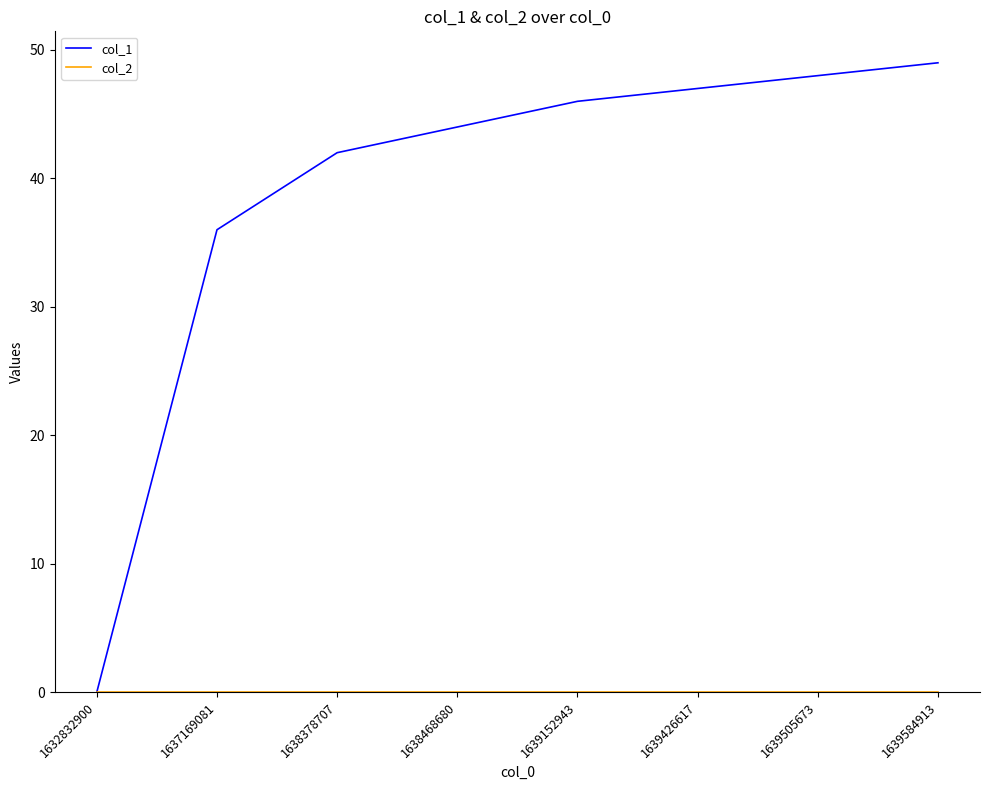

At how many categories does at least one series exceed 4?

7